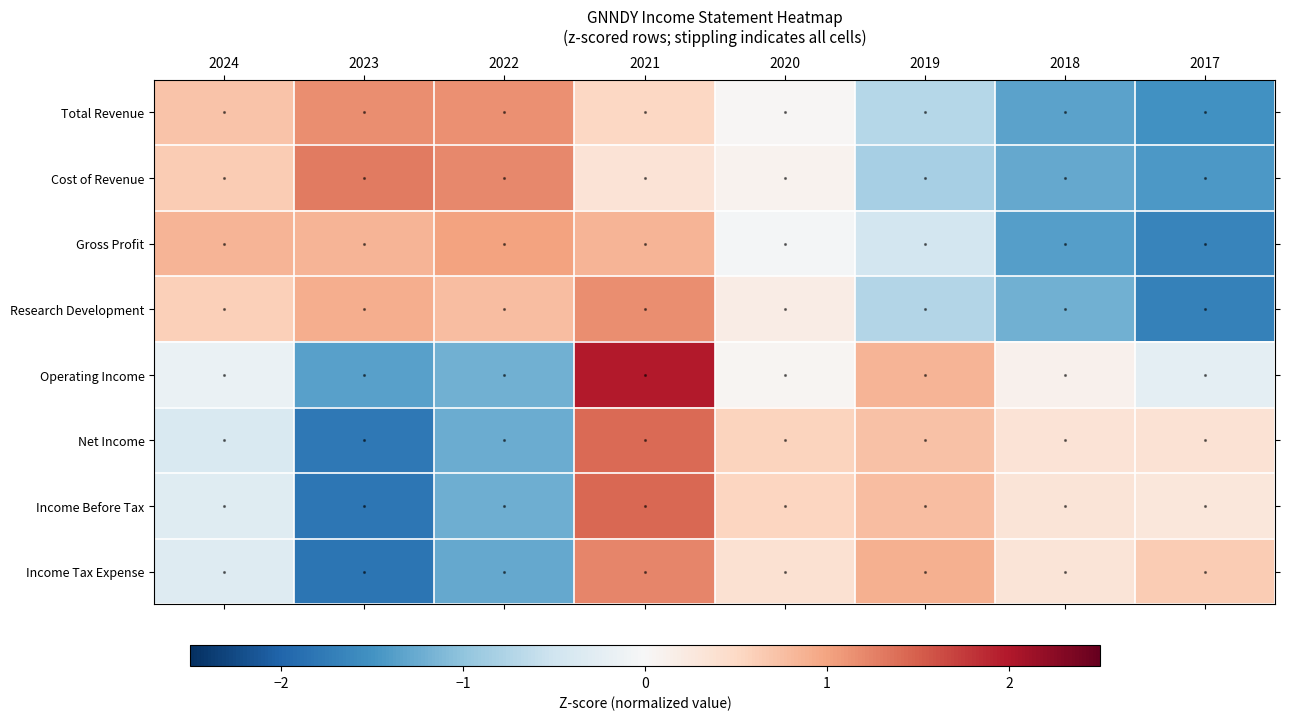

At which category is the sum across all series the highest?

2021